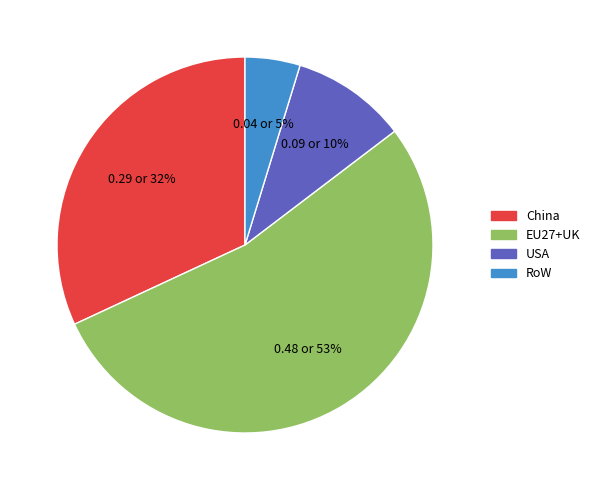

Which has a higher value, USA or EU27+UK?

EU27+UK